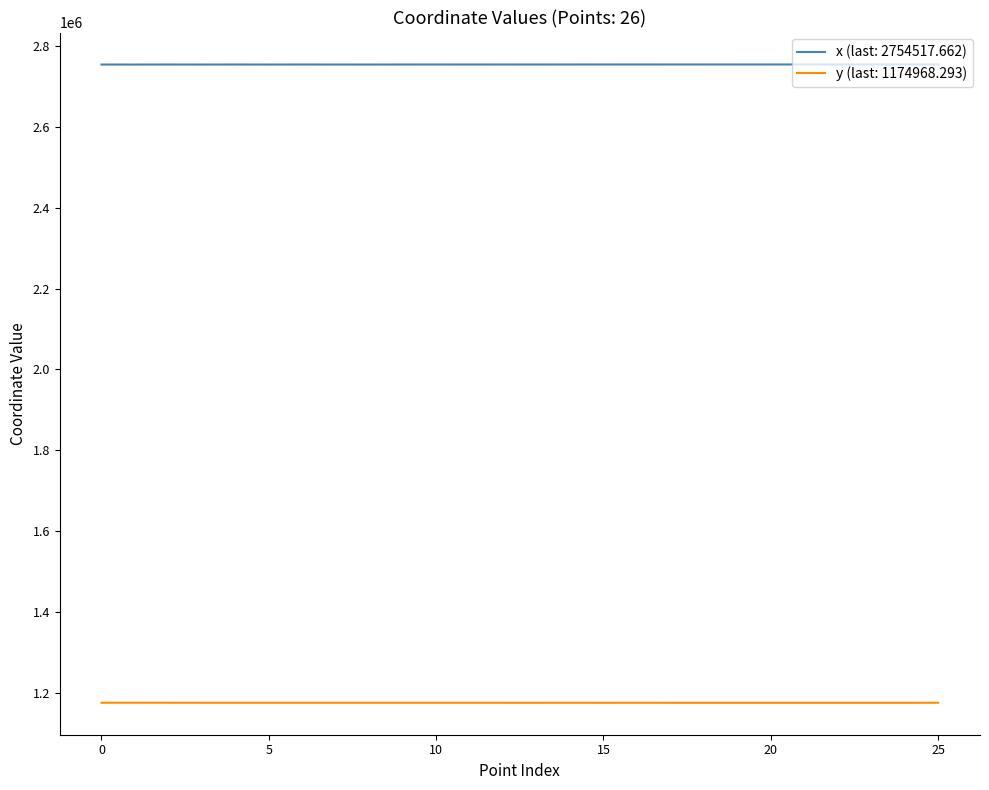

Rank the series by their maximum value, from highest to lowest.

x (last: 2754517.662), y (last: 1174968.293)